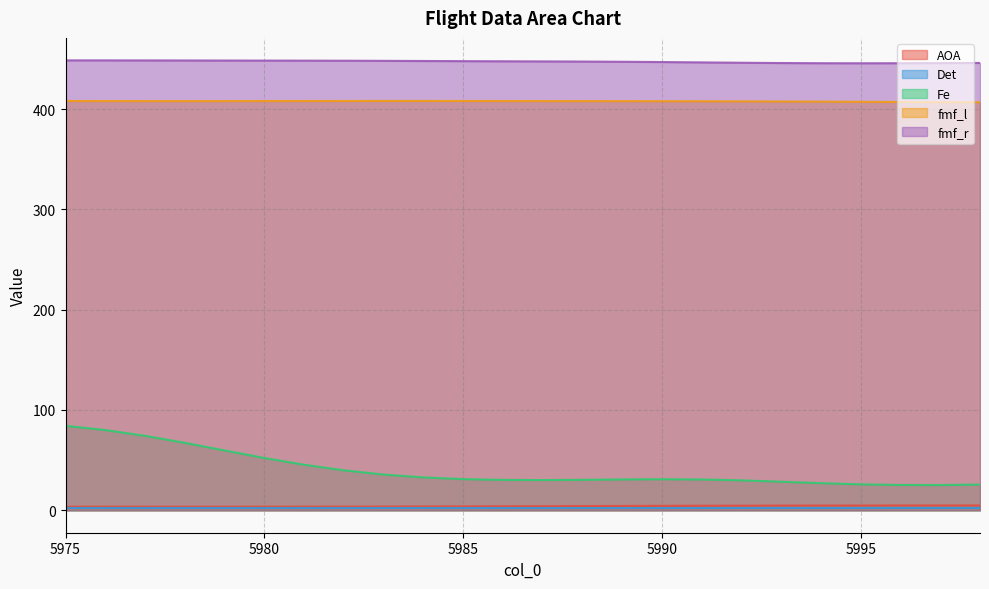

True or false: fmf_l has a value of 201.3 at 5991.

False